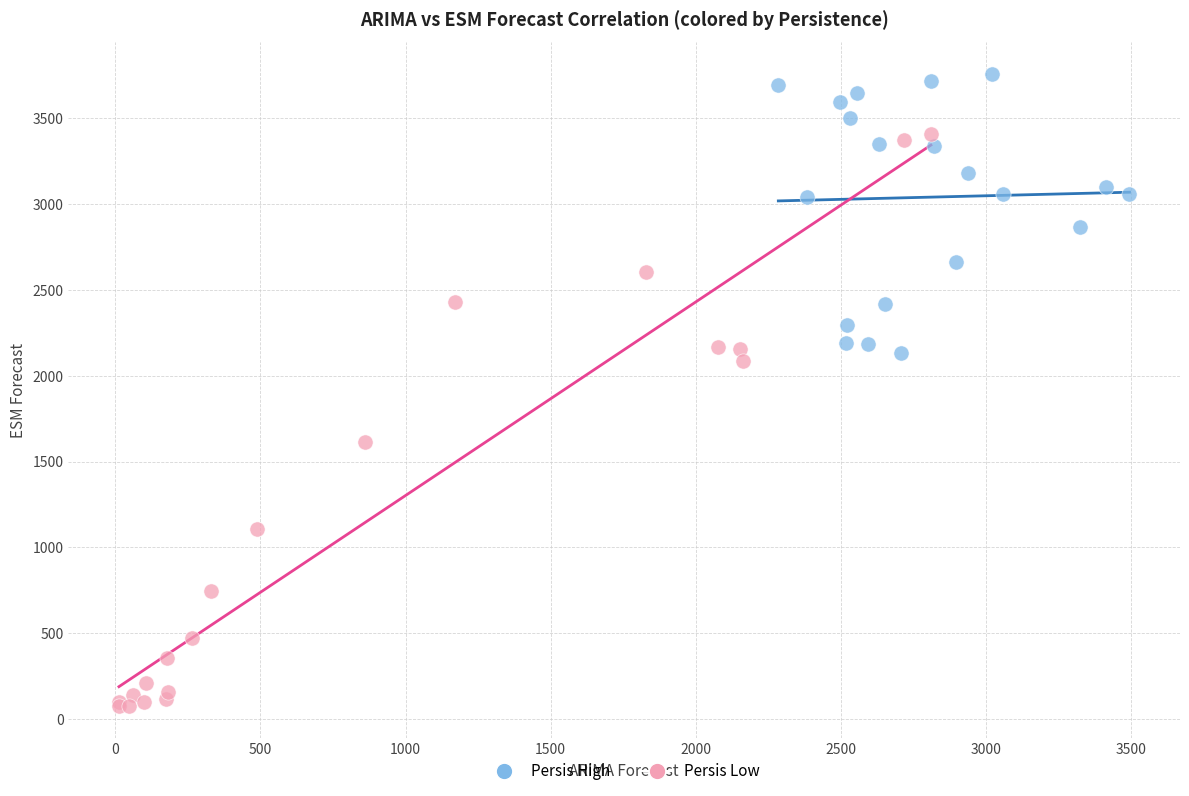

Which series has the widest spread of Y values?

Persis Low